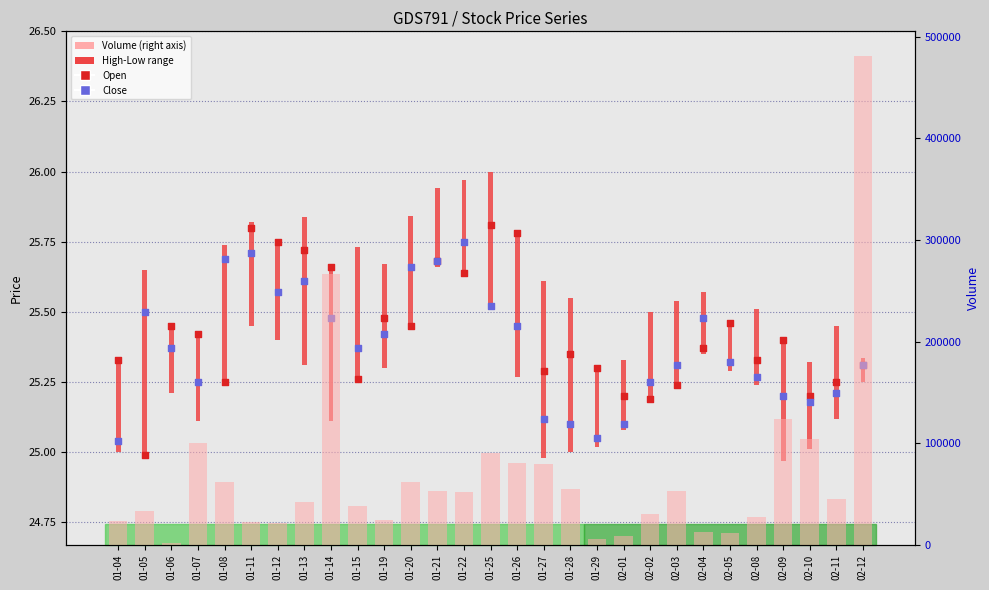

Which series reaches the maximum Y coordinate?

Volume